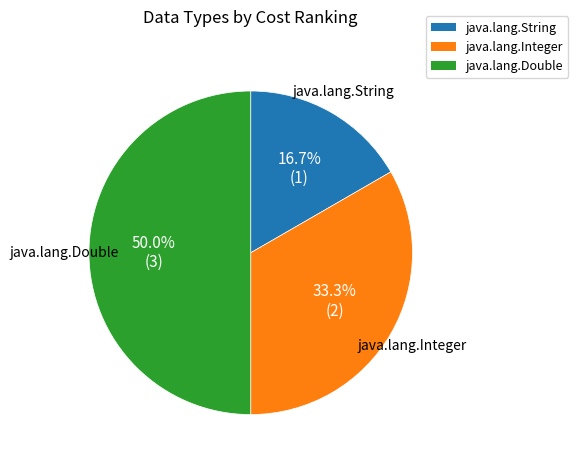

What percentage is the java.lang.Double slice, to the nearest percent?

50%